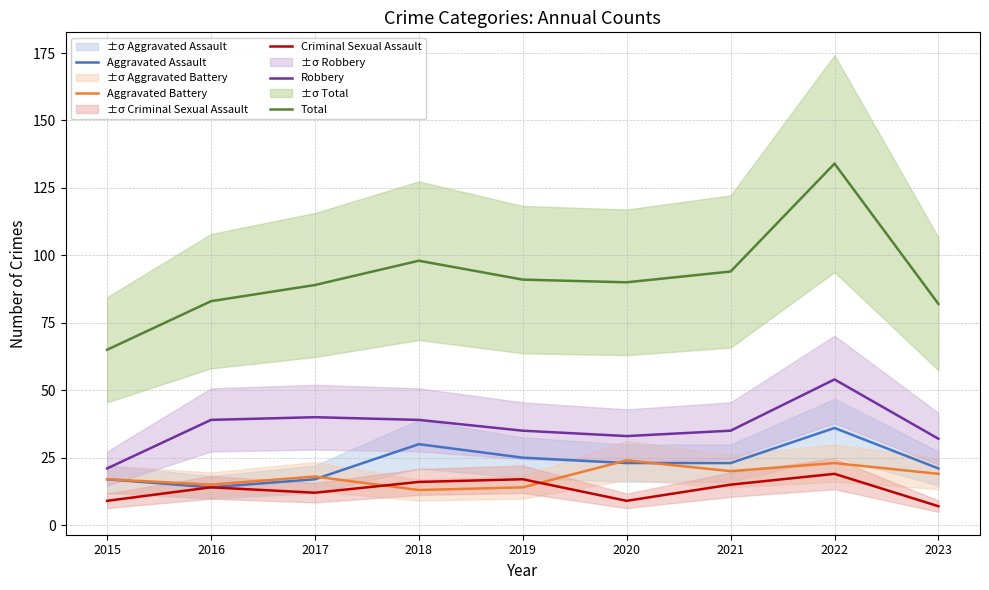

What is the difference between the maximum and second lowest values in the Criminal Sexual Assault series?

10